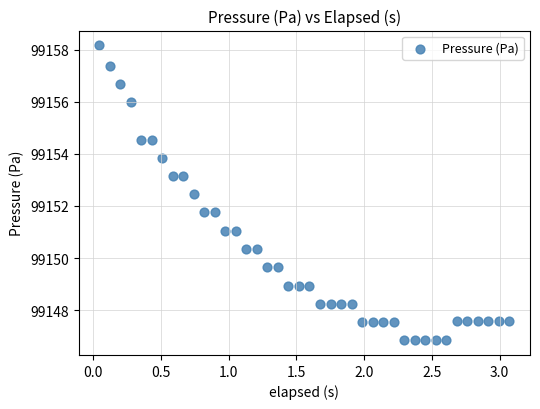

What is the range of Y values (max minus min)?

11.3